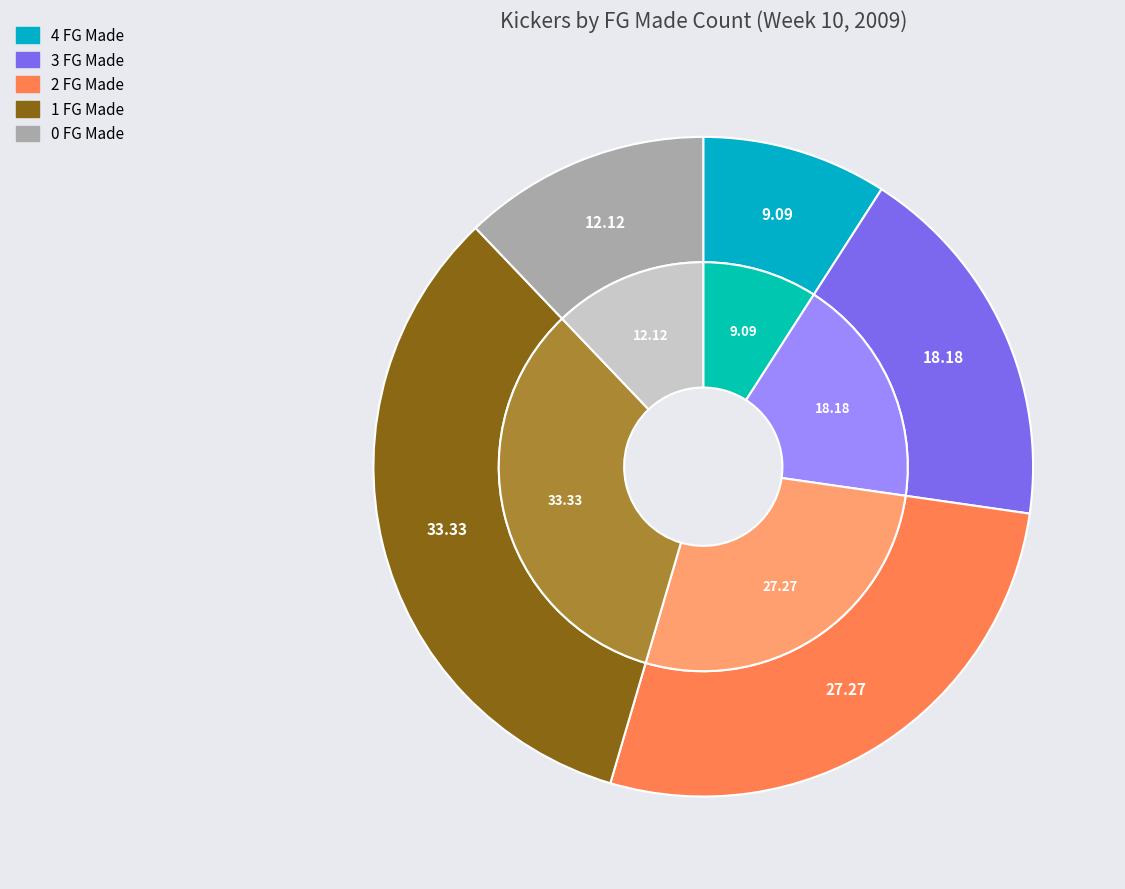

Is FGMade=2 the majority of the pie?

No